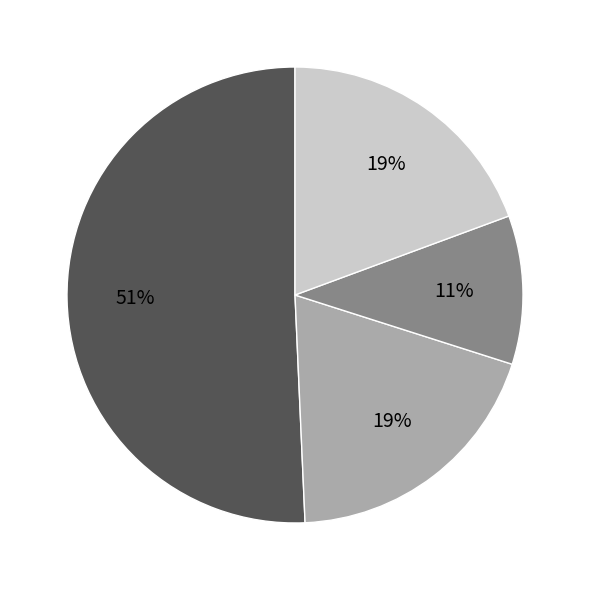

Does any single category account for the majority?

Yes